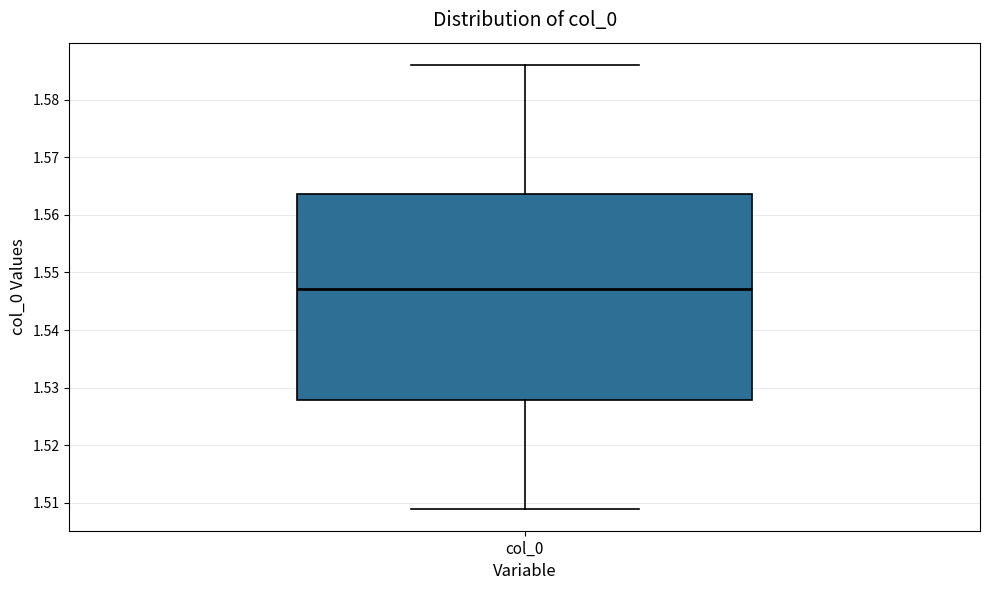

Where does the median line of the box for col_0 sit on the y-axis? The values are not printed on the chart, so give them approximately, as read against the axis.

1.547